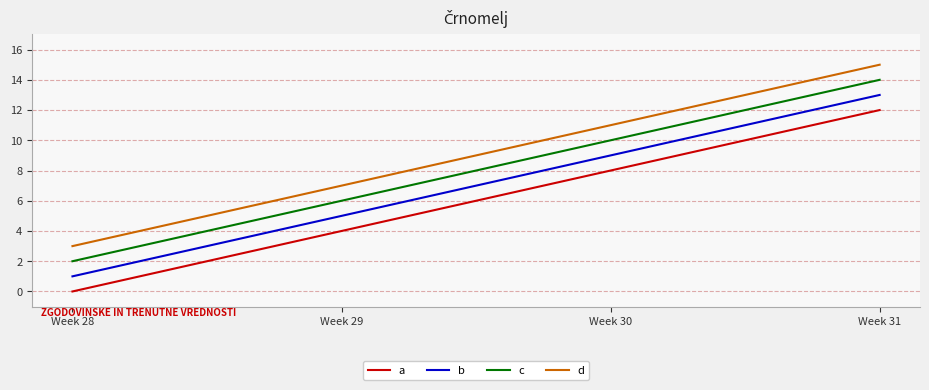

The b series shows 1 at Week 28. True or false?

True